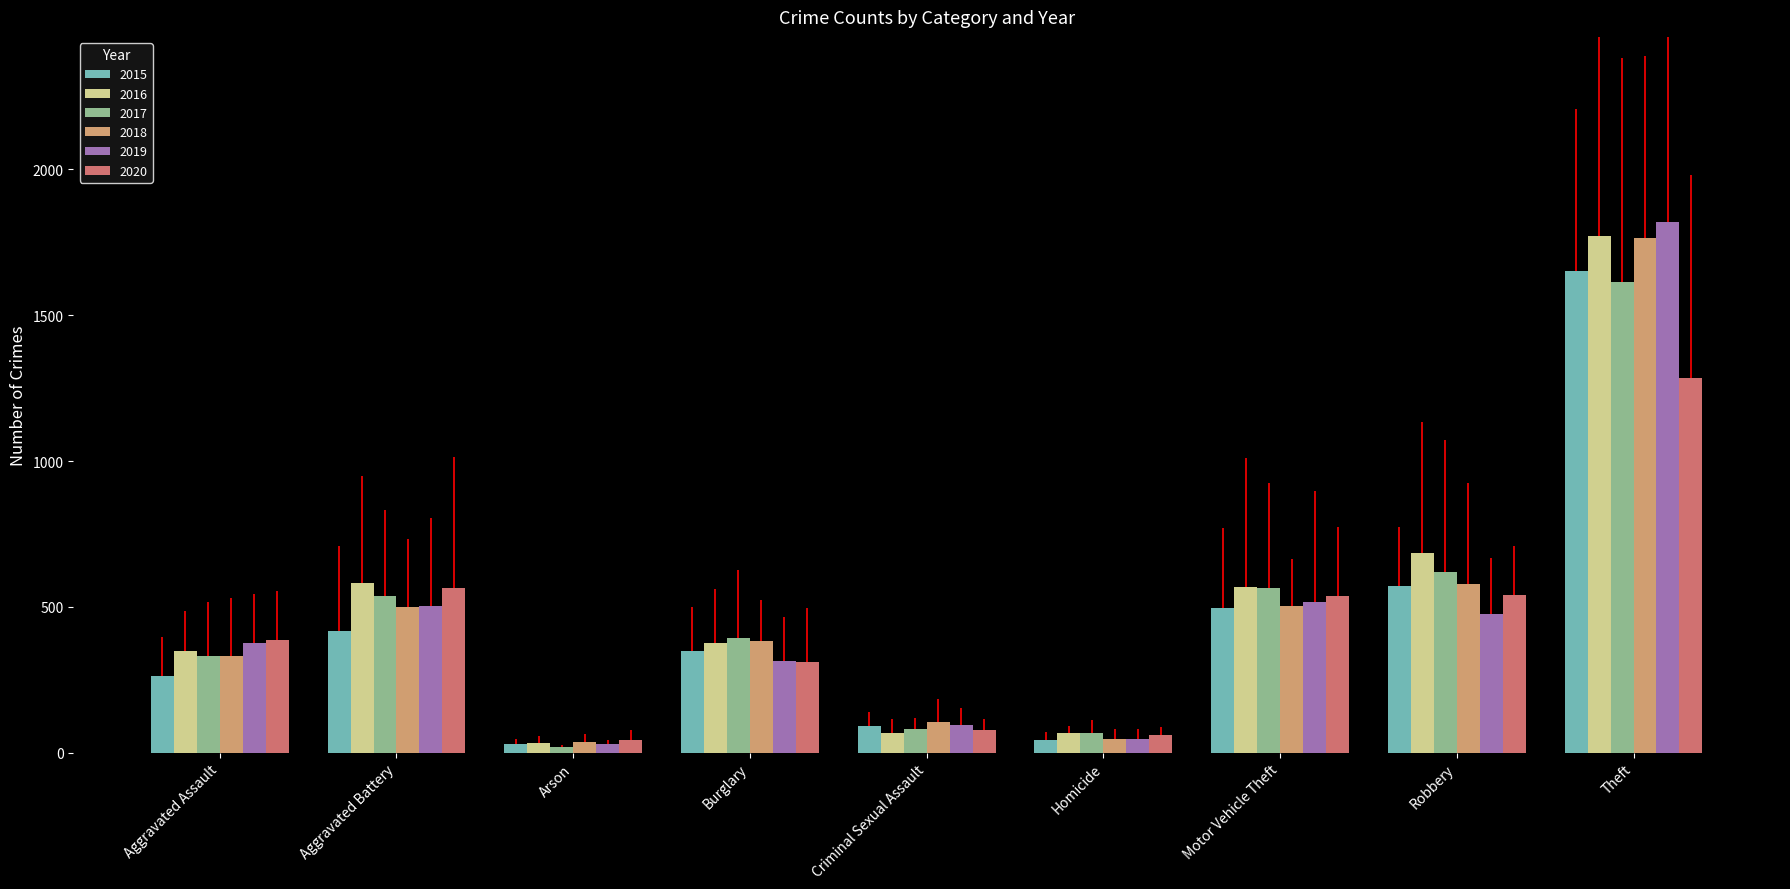

What is the spread (max minus min) of values at Criminal Sexual Assault?

35